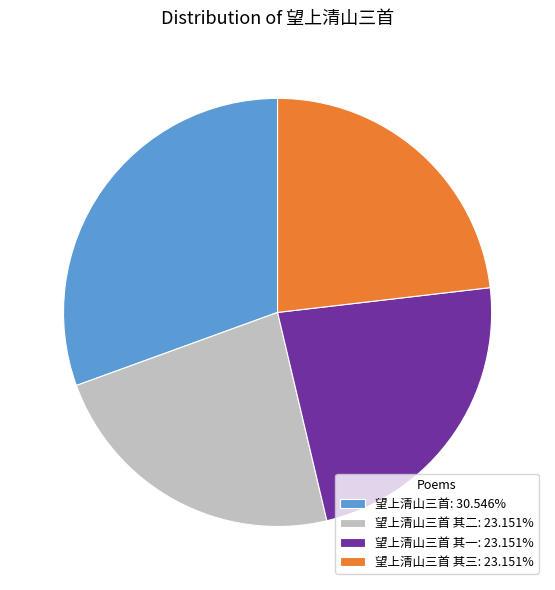

Approximately how many times larger is the value at 望上清山三首 其一: 23.151% compared to 望上清山三首: 30.546%?

0.8